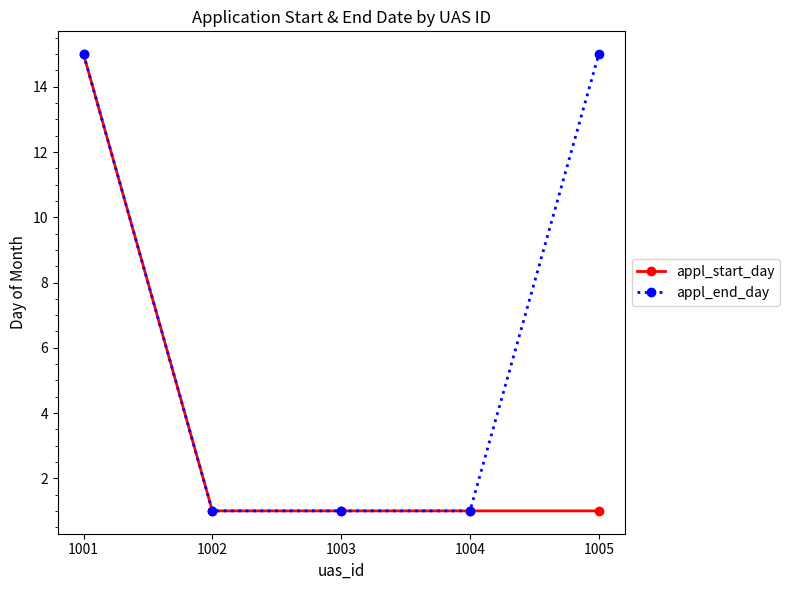

What is the difference between the highest and lowest values at 1005?

14